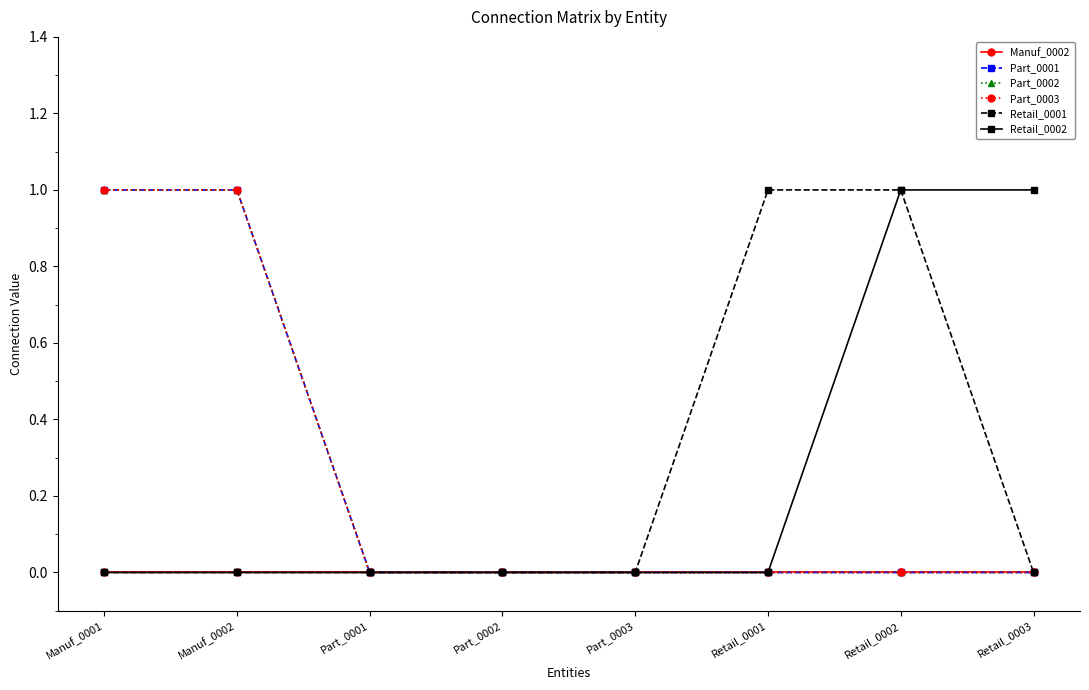

Which series has the largest total across all categories?

Part_0001